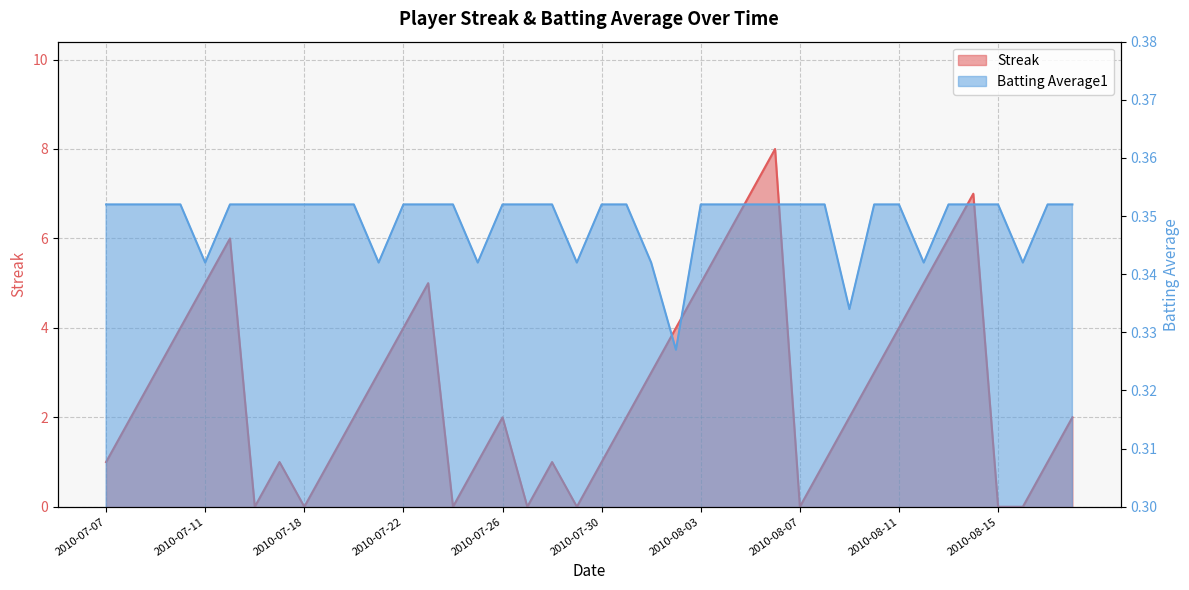

Rank the series by their average value, from lowest to highest.

Batting Average1, Streak